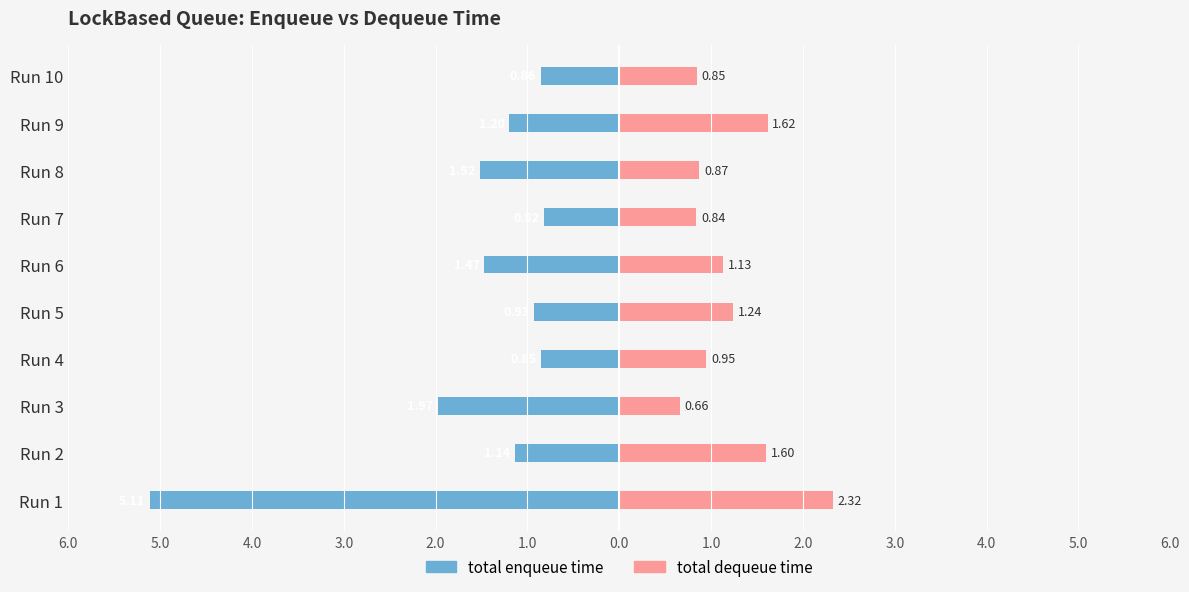

What are all the series names shown in the legend?

total enqueue time, total dequeue time